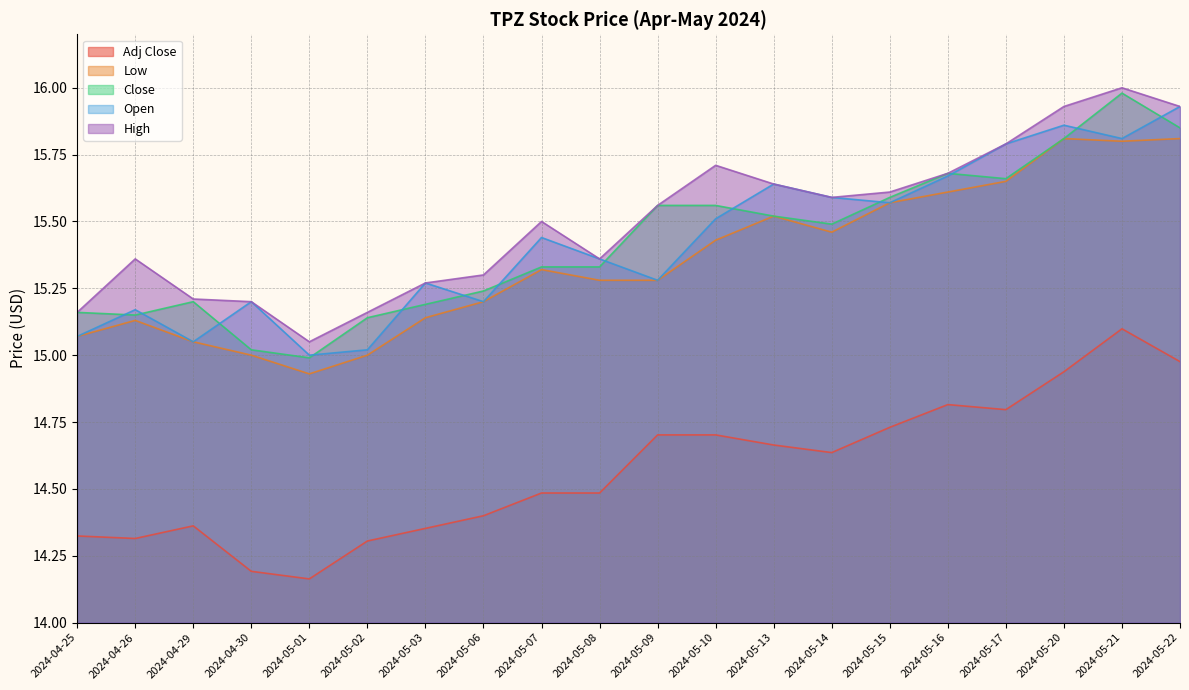

True or false: High has more than 1 points higher than both neighbors.

True